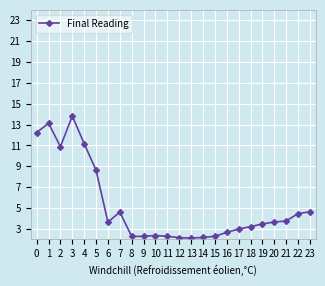

Does the chart have visible grid lines?

Yes